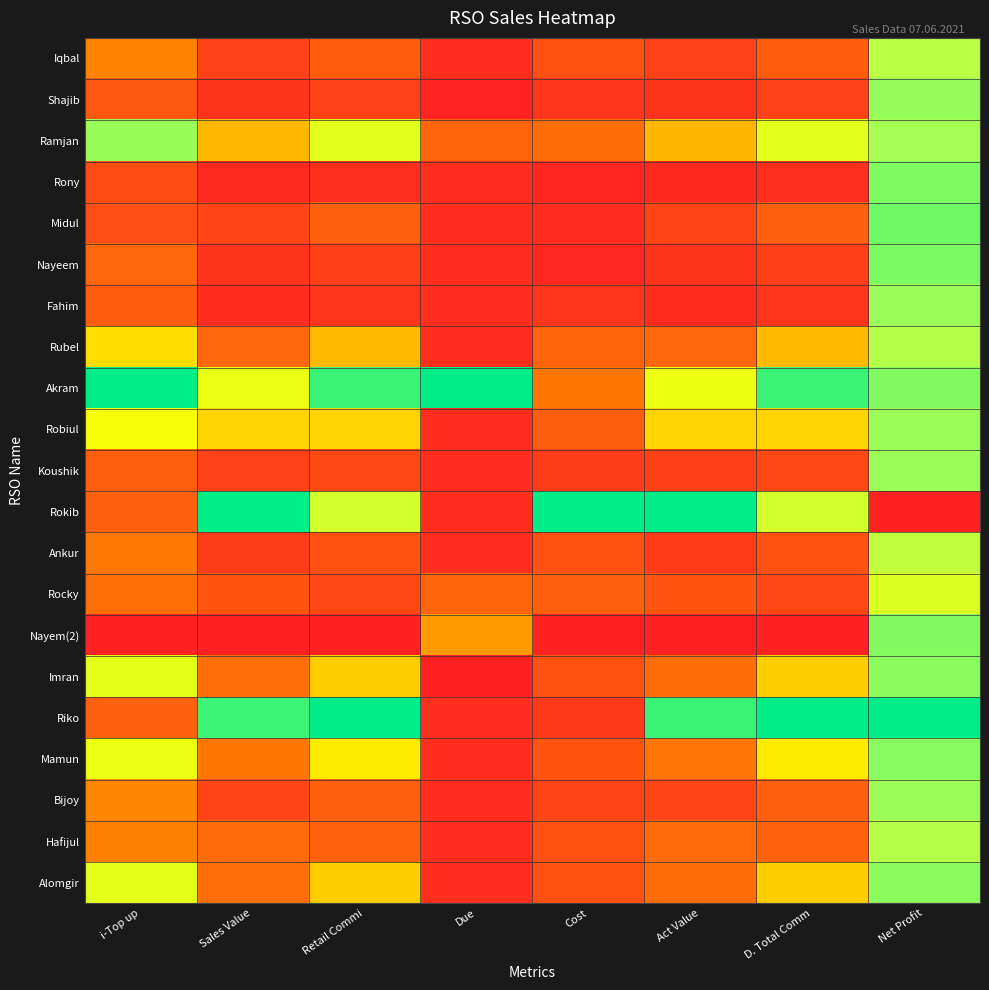

Reading left to right, list all the values displayed in this chart.

Iqbal: i-Top up=0.3	Sales Value=0.1	Retail Commi=0.2	Due=0.0	Cost=0.2	Act Value=0.1	D. Total Comm=0.2	Net Profit=0.7
Shajib: i-Top up=0.2	Sales Value=0.1	Retail Commi=0.1	Due=0.0	Cost=0.1	Act Value=0.1	D. Total Comm=0.1	Net Profit=0.7
Ramjan: i-Top up=0.7	Sales Value=0.4	Retail Commi=0.6	Due=0.2	Cost=0.3	Act Value=0.4	D. Total Comm=0.6	Net Profit=0.7
Rony: i-Top up=0.1	Sales Value=0.0	Retail Commi=0.0	Due=0.0	Cost=0.0	Act Value=0.0	D. Total Comm=0.0	Net Profit=0.8
Midul: i-Top up=0.2	Sales Value=0.1	Retail Commi=0.2	Due=0.0	Cost=0.0	Act Value=0.1	D. Total Comm=0.2	Net Profit=0.8
Nayeem: i-Top up=0.2	Sales Value=0.1	Retail Commi=0.1	Due=0.0	Cost=0.0	Act Value=0.1	D. Total Comm=0.1	Net Profit=0.8
Fahim: i-Top up=0.2	Sales Value=0.0	Retail Commi=0.1	Due=0.0	Cost=0.1	Act Value=0.0	D. Total Comm=0.1	Net Profit=0.7
Rubel: i-Top up=0.5	Sales Value=0.2	Retail Commi=0.4	Due=0.0	Cost=0.2	Act Value=0.2	D. Total Comm=0.4	Net Profit=0.7
Akram: i-Top up=1.0	Sales Value=0.6	Retail Commi=0.9	Due=1.0	Cost=0.3	Act Value=0.6	D. Total Comm=0.9	Net Profit=0.8
Robiul: i-Top up=0.6	Sales Value=0.5	Retail Commi=0.5	Due=0.0	Cost=0.2	Act Value=0.5	D. Total Comm=0.5	Net Profit=0.7
Koushik: i-Top up=0.2	Sales Value=0.1	Retail Commi=0.1	Due=0.0	Cost=0.1	Act Value=0.1	D. Total Comm=0.1	Net Profit=0.7
Rokib: i-Top up=0.2	Sales Value=1.0	Retail Commi=0.6	Due=0.0	Cost=1.0	Act Value=1.0	D. Total Comm=0.6	Net Profit=0.0
Ankur: i-Top up=0.3	Sales Value=0.1	Retail Commi=0.2	Due=0.0	Cost=0.2	Act Value=0.1	D. Total Comm=0.2	Net Profit=0.7
Rocky: i-Top up=0.3	Sales Value=0.2	Retail Commi=0.1	Due=0.2	Cost=0.2	Act Value=0.2	D. Total Comm=0.1	Net Profit=0.6
Nayem(2): i-Top up=0.0	Sales Value=0.0	Retail Commi=0.0	Due=0.4	Cost=0.0	Act Value=0.0	D. Total Comm=0.0	Net Profit=0.8
Imran: i-Top up=0.6	Sales Value=0.3	Retail Commi=0.5	Due=0.0	Cost=0.2	Act Value=0.3	D. Total Comm=0.5	Net Profit=0.8
Riko: i-Top up=0.2	Sales Value=0.9	Retail Commi=1.0	Due=0.0	Cost=0.1	Act Value=0.9	D. Total Comm=1.0	Net Profit=1.0
Mamun: i-Top up=0.6	Sales Value=0.3	Retail Commi=0.5	Due=0.0	Cost=0.2	Act Value=0.3	D. Total Comm=0.5	Net Profit=0.8
Bijoy: i-Top up=0.3	Sales Value=0.1	Retail Commi=0.2	Due=0.0	Cost=0.1	Act Value=0.1	D. Total Comm=0.2	Net Profit=0.7
Hafijul: i-Top up=0.3	Sales Value=0.2	Retail Commi=0.2	Due=0.0	Cost=0.2	Act Value=0.2	D. Total Comm=0.2	Net Profit=0.7
Alomgir: i-Top up=0.6	Sales Value=0.3	Retail Commi=0.5	Due=0.0	Cost=0.2	Act Value=0.3	D. Total Comm=0.5	Net Profit=0.8